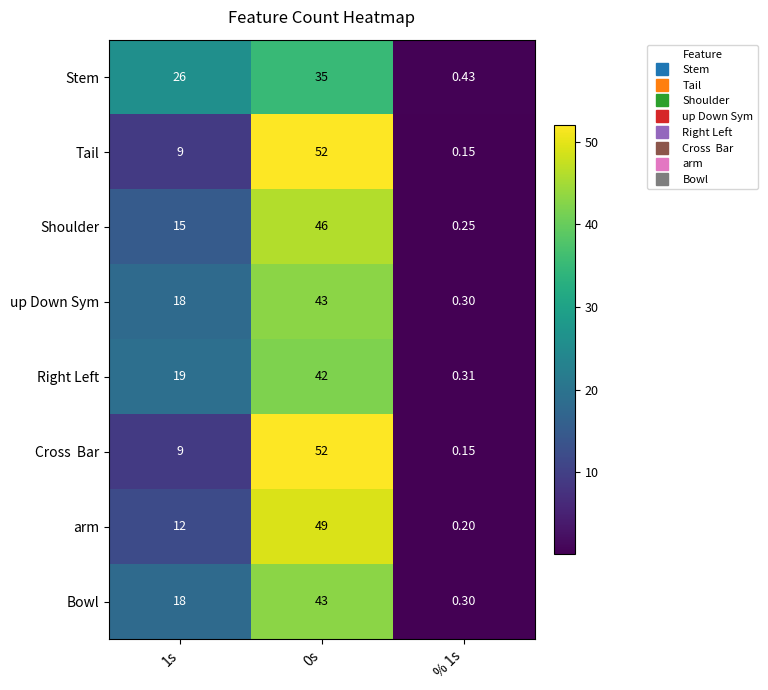

Which series has the largest total across all categories?

Stem